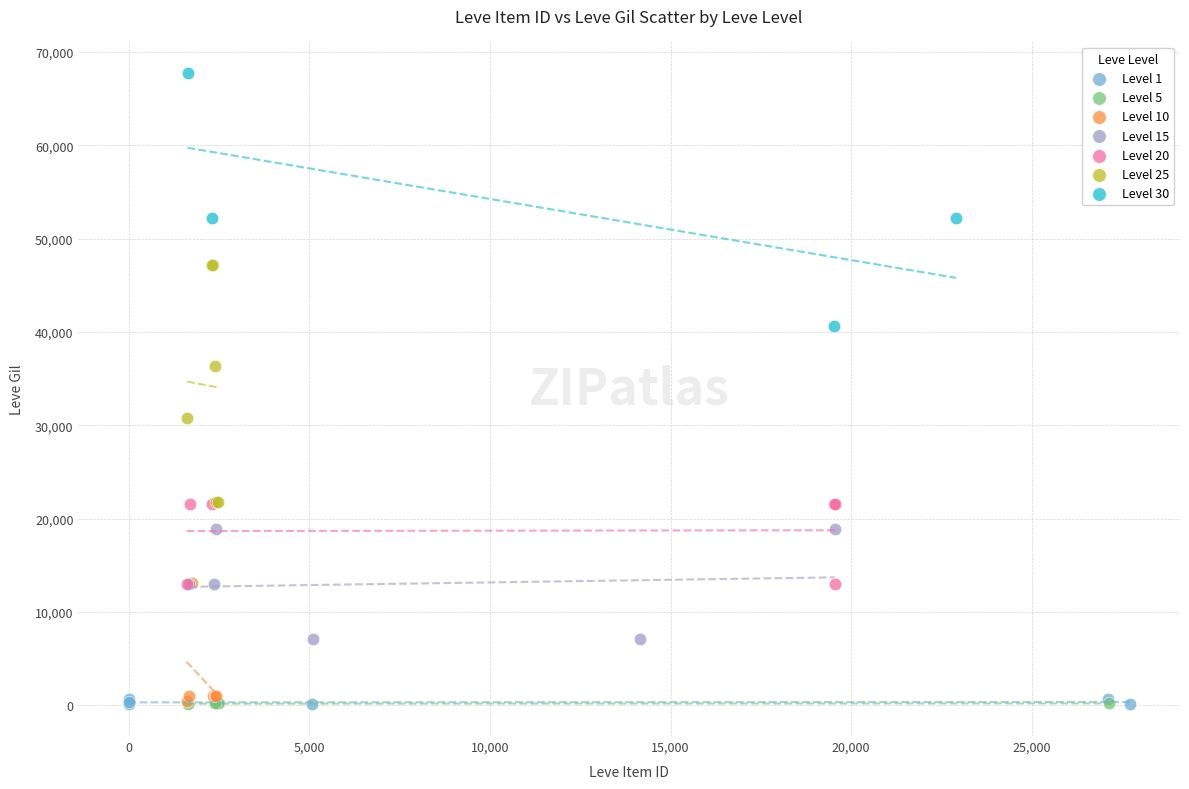

Which series has the widest spread of Y values?

Level 30